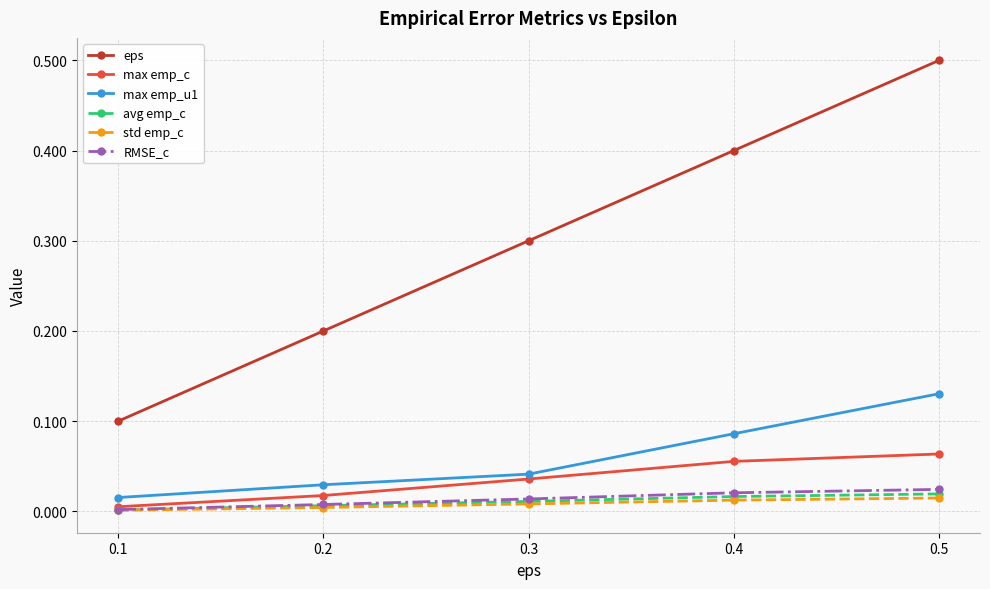

True or false: eps and max emp_u1 intersect in this chart.

False